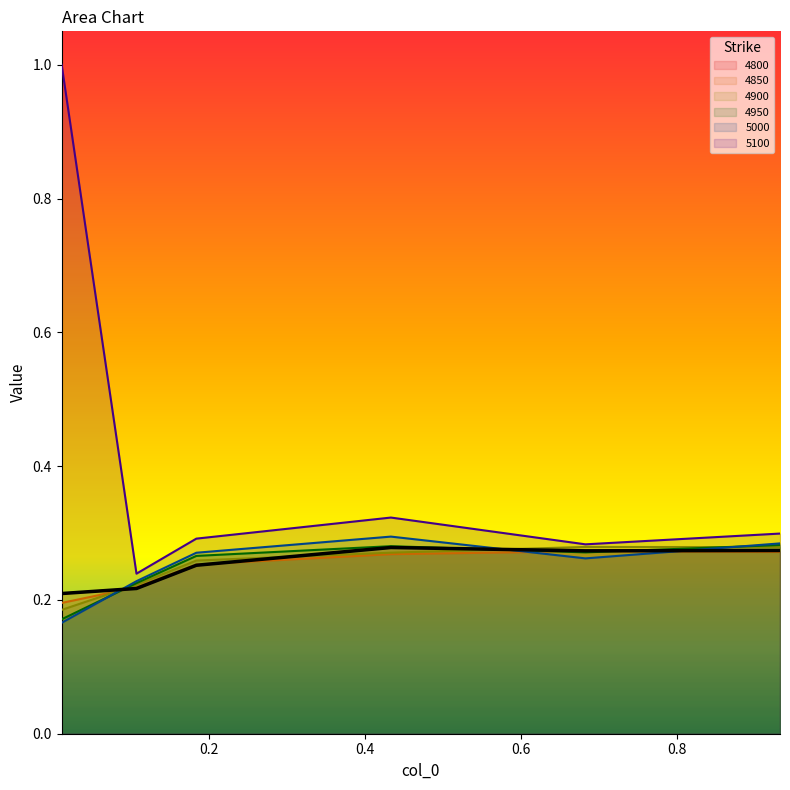

What is the maximum value shown in the chart?

1.0